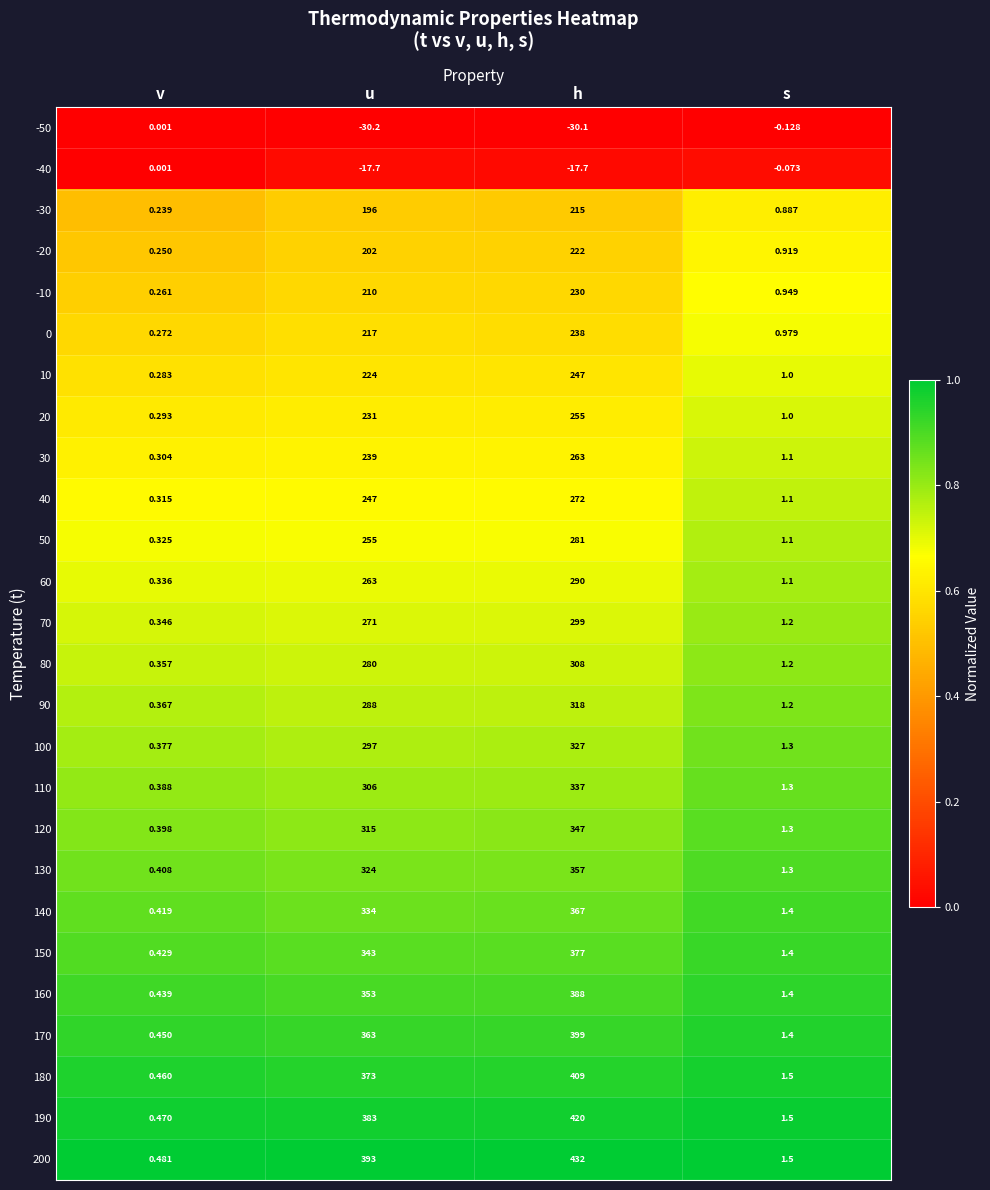

Count the number of data series in this chart.

26